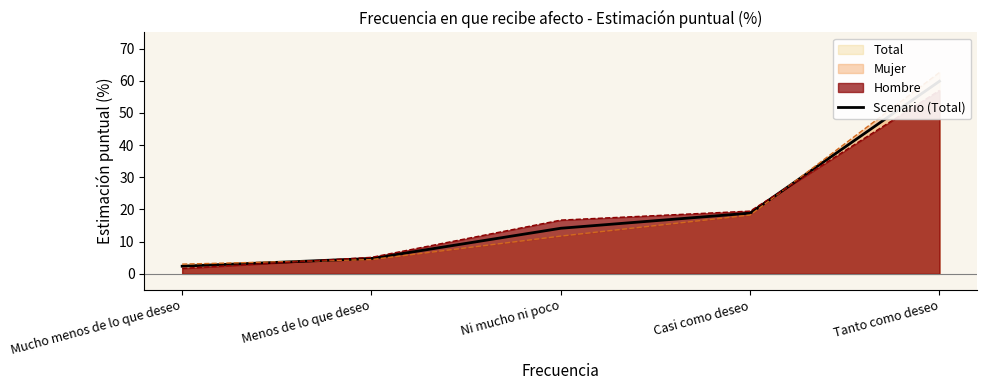

What is the difference between the maximum and second lowest values?

55.1